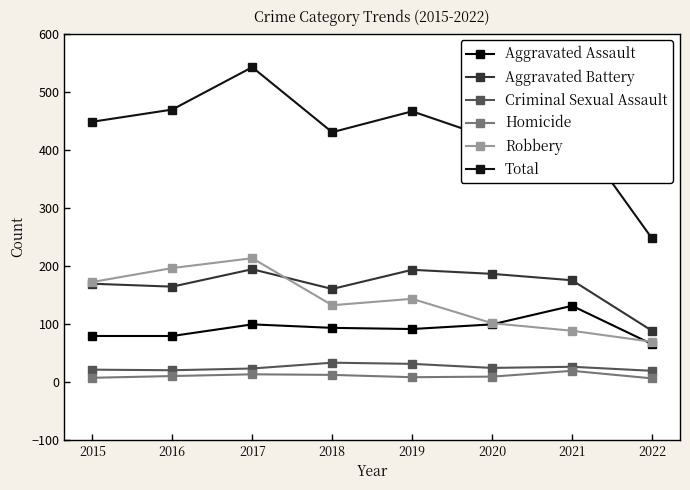

The value of Criminal Sexual Assault at 2015 is 21. True or false?

True